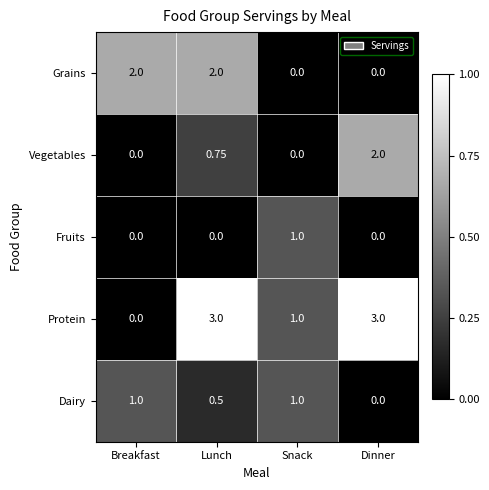

How many positive values does the Protein series have?

3